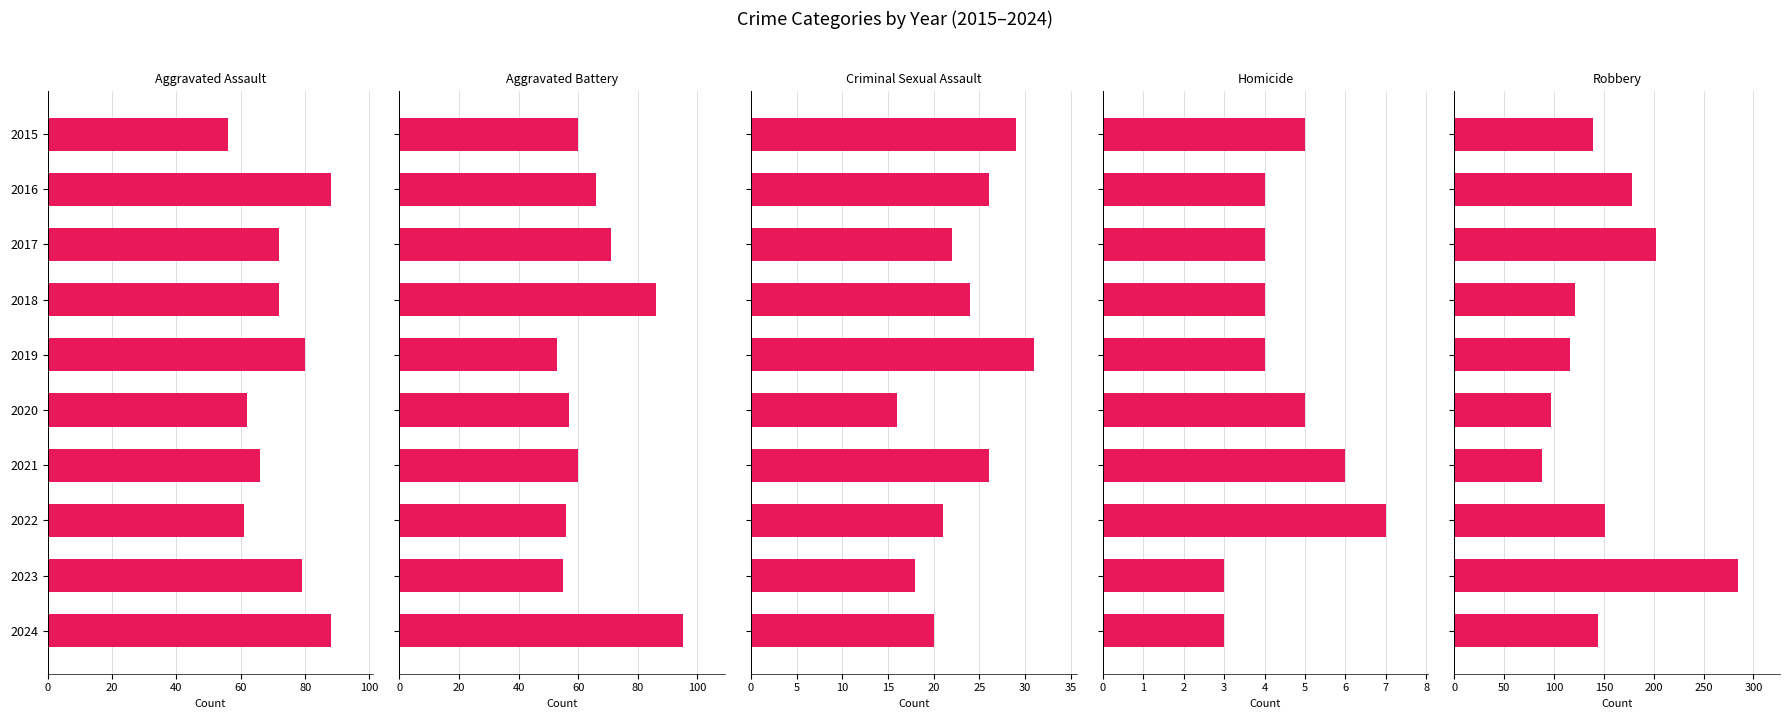

The Criminal Sexual Assault series shows 42 at 2019. True or false?

False